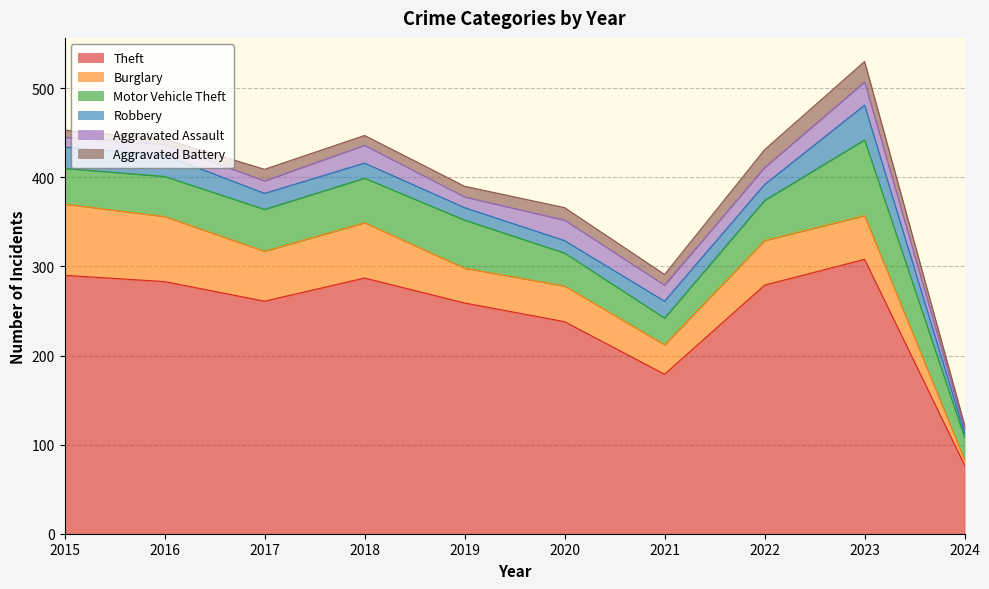

Rank the series by their maximum value, from lowest to highest.

Aggravated Battery, Aggravated Assault, Robbery, Burglary, Motor Vehicle Theft, Theft